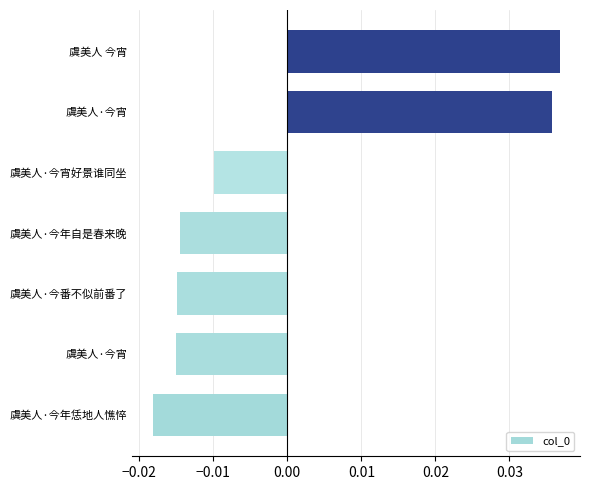

Which category has the highest value across all series?

虞美人 今宵